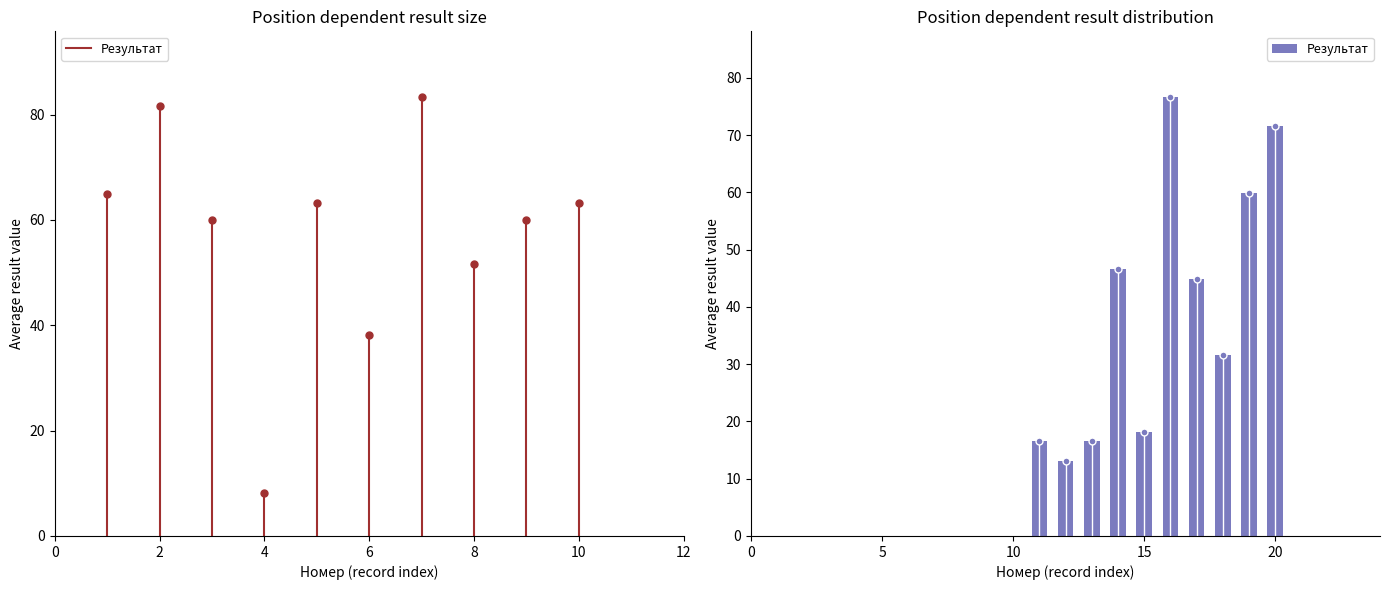

The chart shows a value of 0.0 at 0. True or false?

True